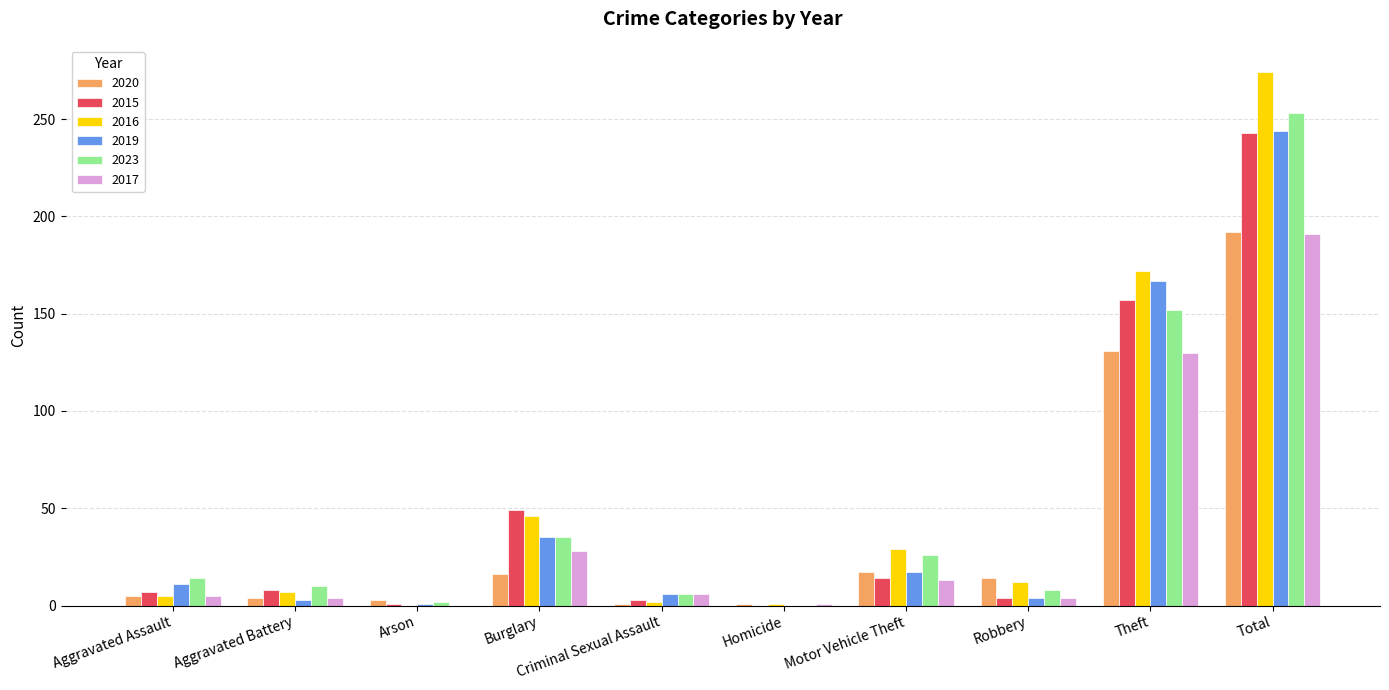

True or false: 2015 has a value of 243 at Total.

True